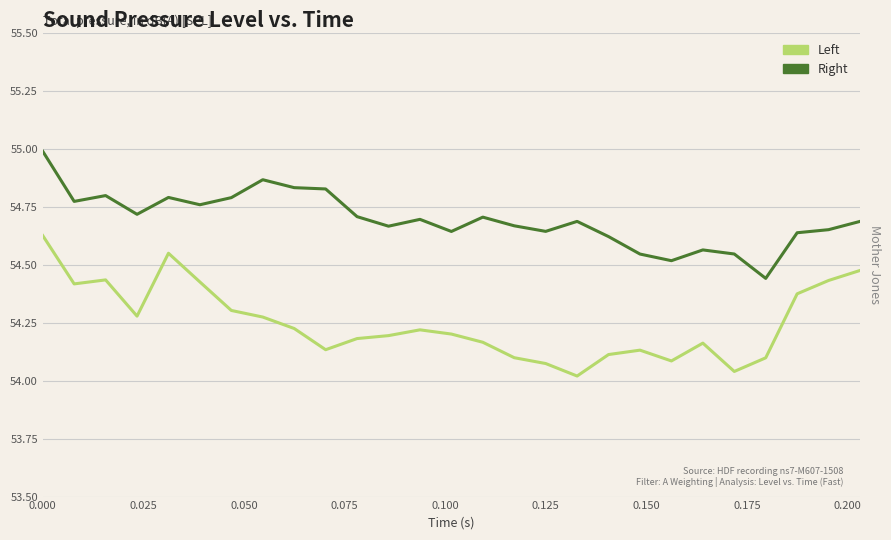

What is the maximum value for Right?

55.0